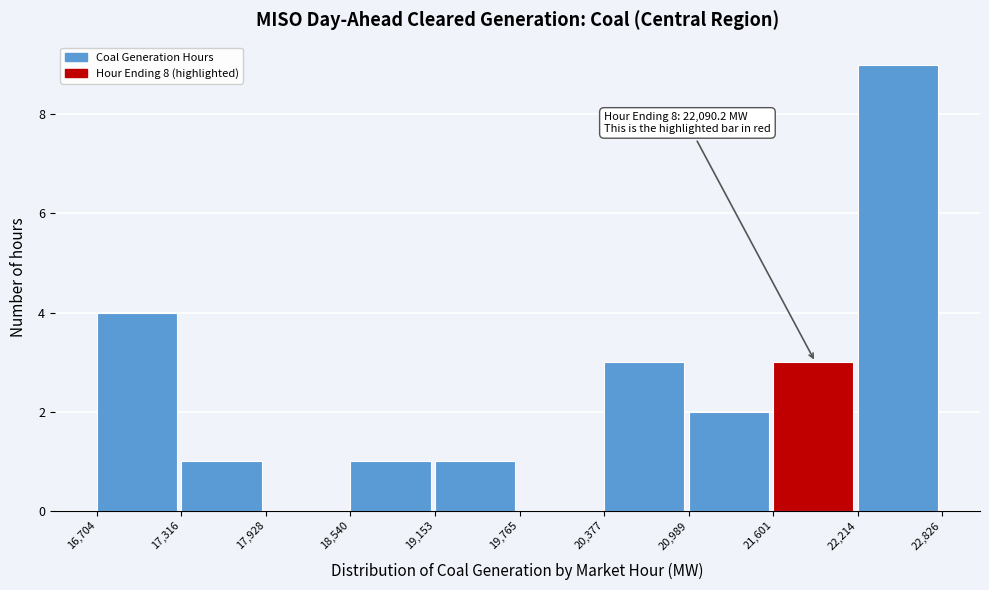

Which range on the x-axis has the tallest bar?

22,214 to 22,826